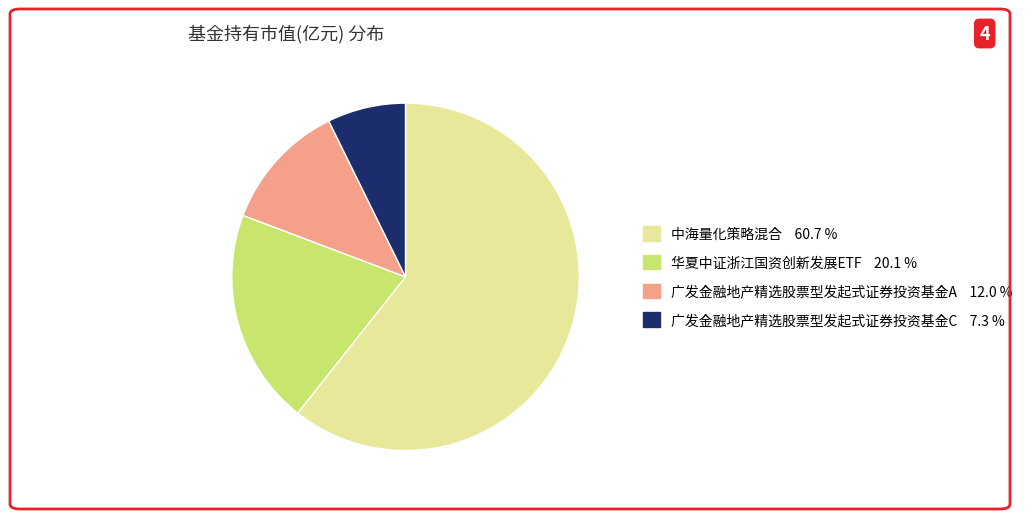

Which category has the smallest portion of the pie?

广发金融地产精选股票型发起式证券投资基金C